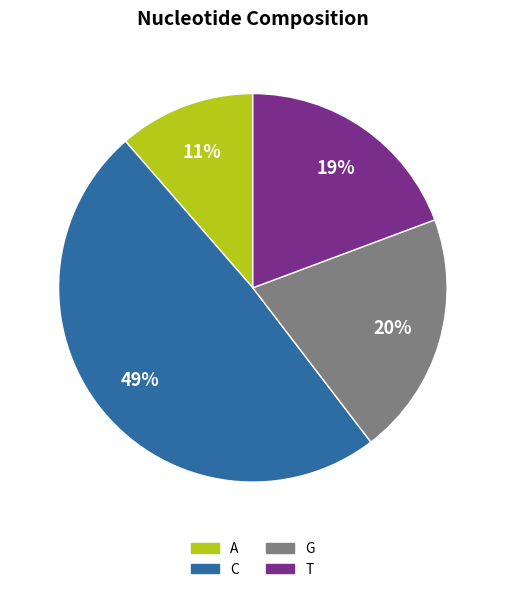

What percentage is the A slice, to the nearest percent?

11%